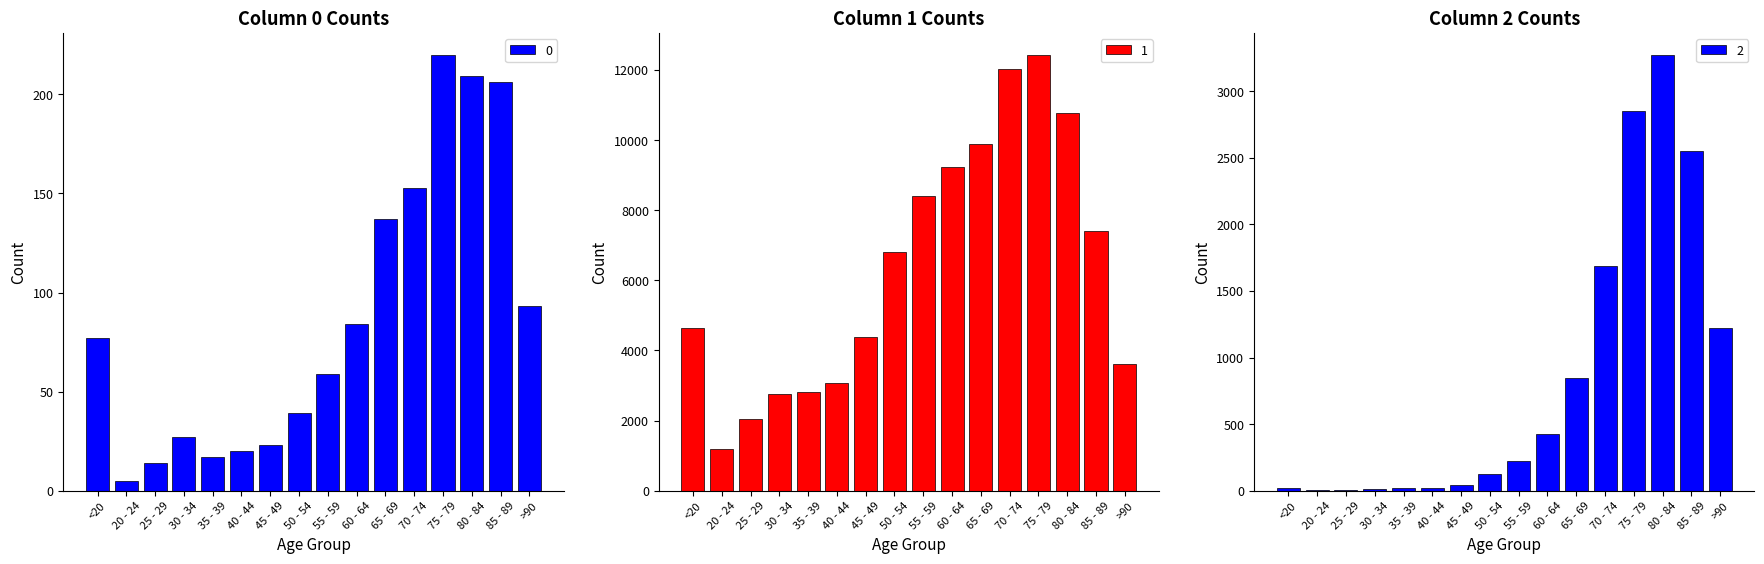

What is the difference between the maximum and second lowest values in the 1 series?

10396